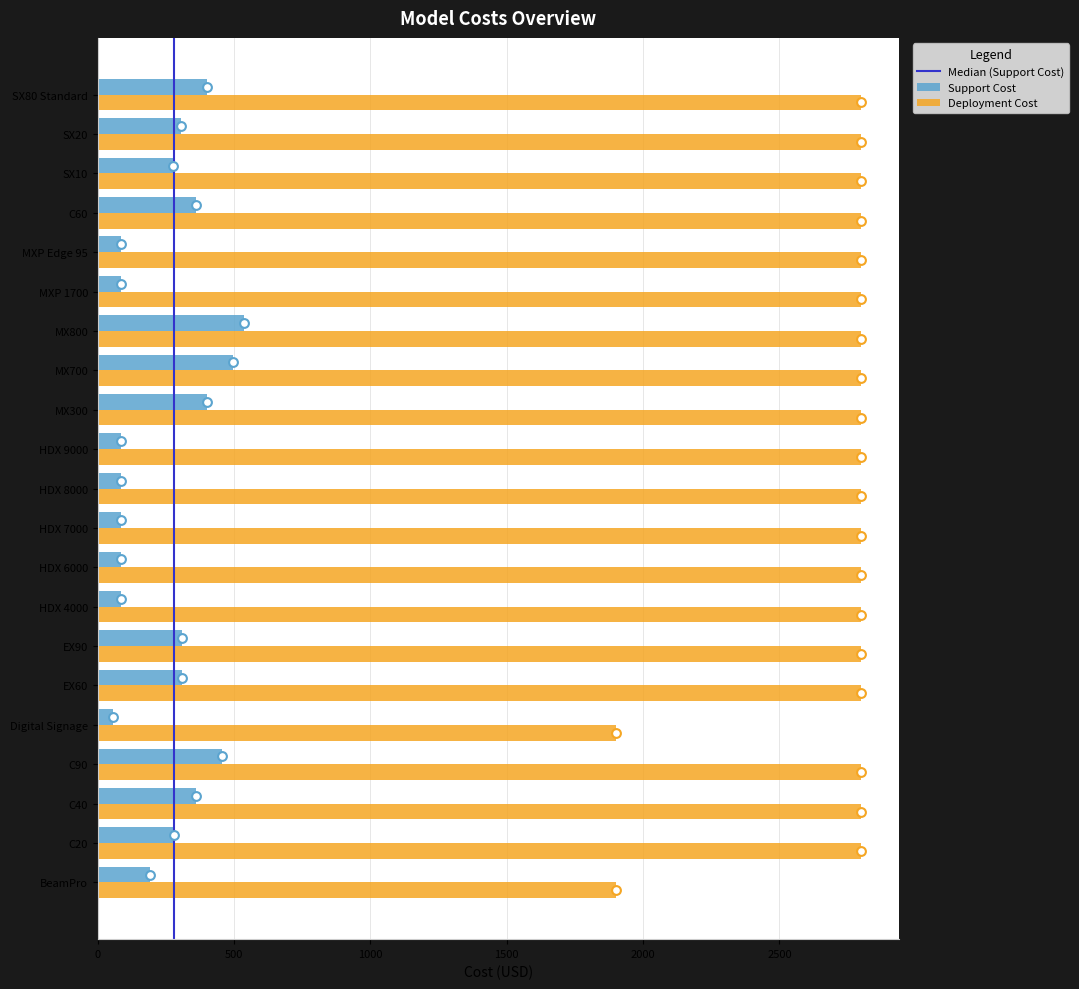

Which series reaches the maximum Y coordinate?

Deployment Cost